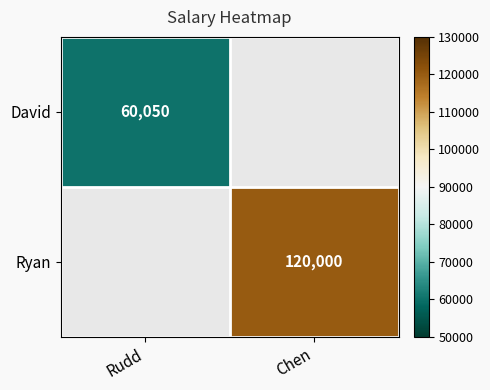

At how many categories does at least one series exceed 77538?

1